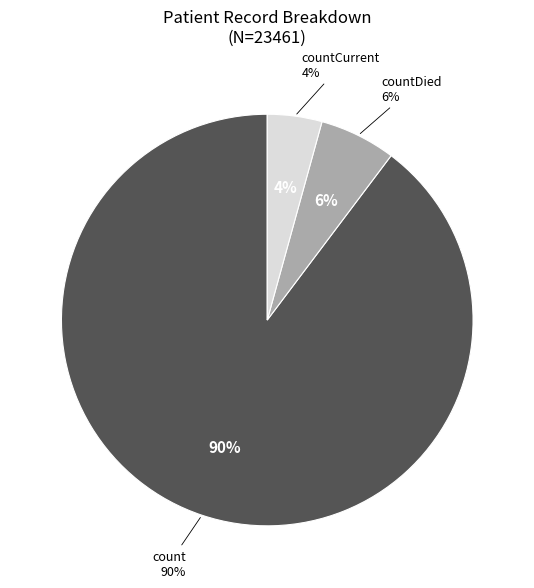

How much of the chart is everything except count?

10.3%